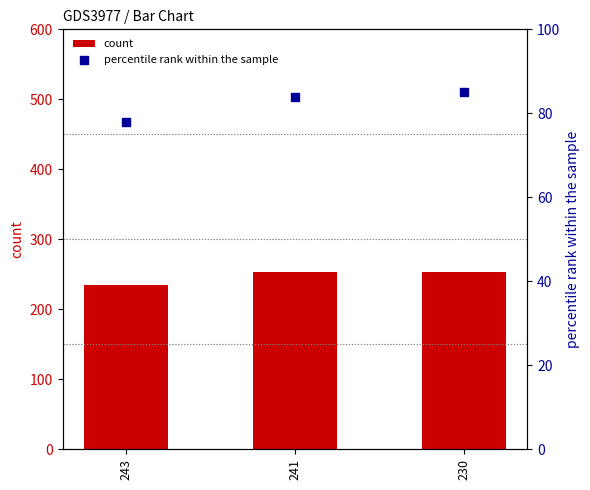

What are all the series names shown in the legend?

count, percentile rank within the sample